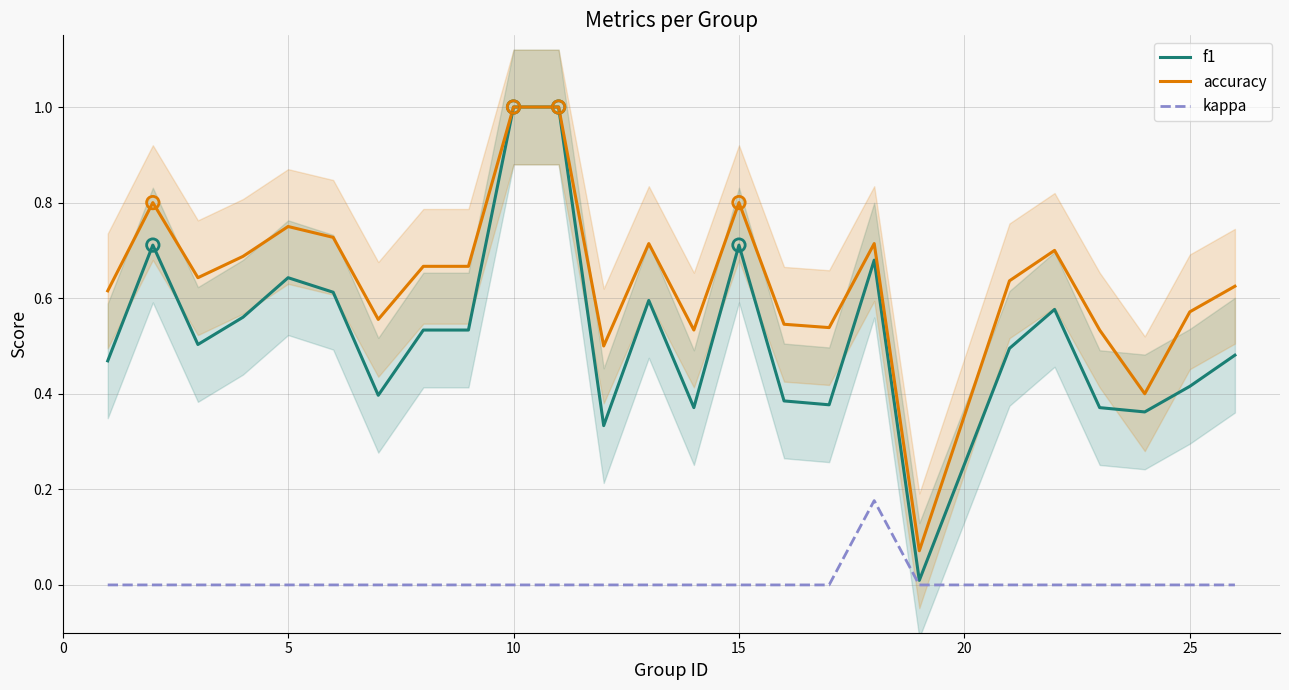

What are all the series names shown in the legend?

f1, accuracy, kappa